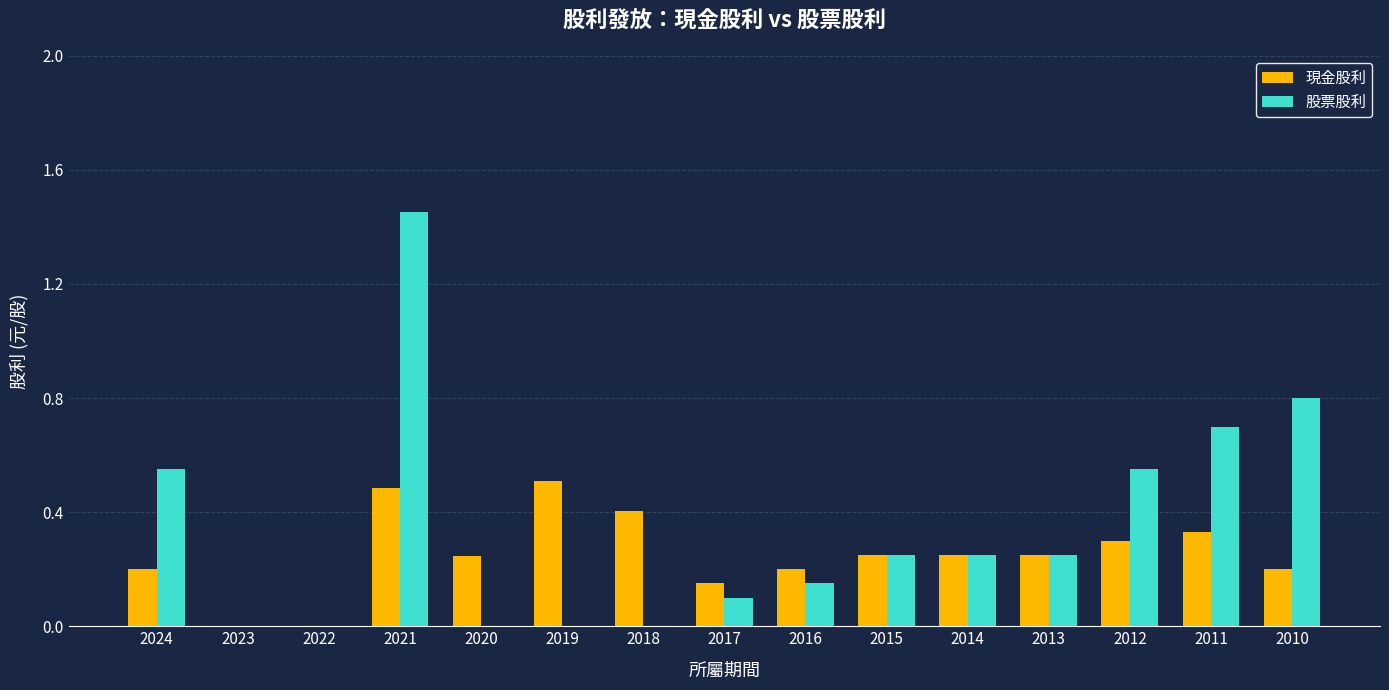

What is the sum of all 股票股利 values?

5.1